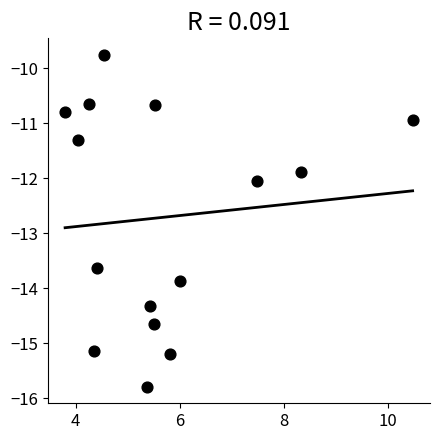

What is the range of X values (max minus min)?

6.7